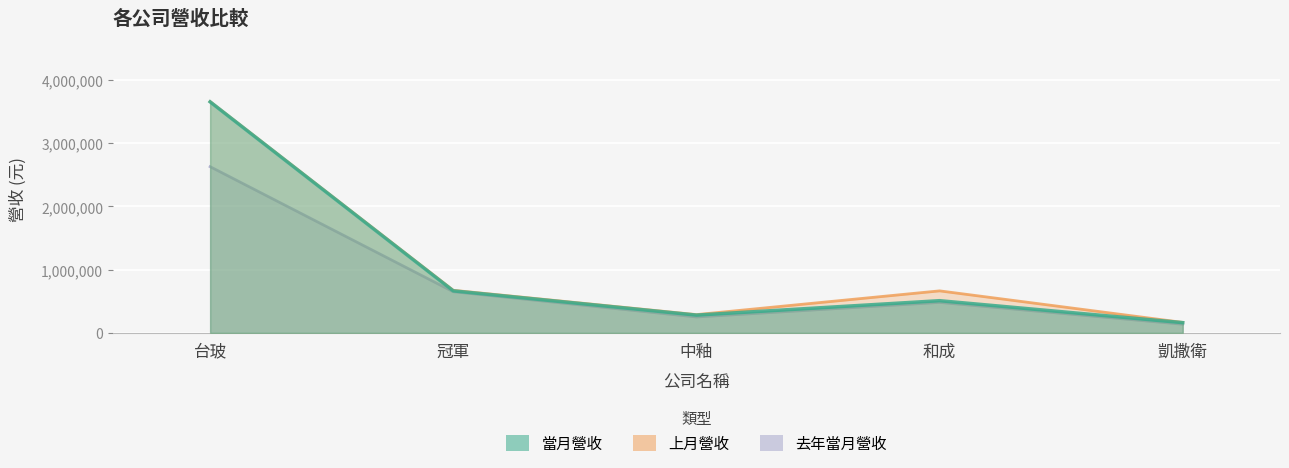

Reading right to left, extract all data points from this chart.

當月營收: 凱撒衛=162115	和成=509359	中釉=281361	冠軍=664978	台玻=3654242
上月營收: 凱撒衛=165859	和成=664698	中釉=289294	冠軍=673947	台玻=3658201
去年當月營收: 凱撒衛=136953	和成=482152	中釉=251630	冠軍=650612	台玻=2628805